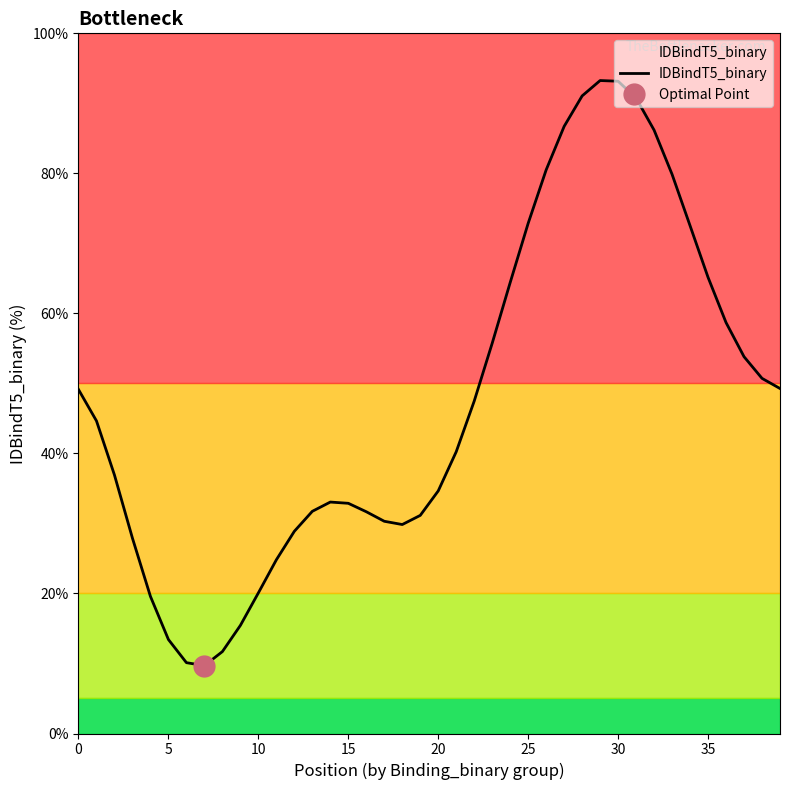

The IDBindT5_binary series shows 15.7 at 35. True or false?

False